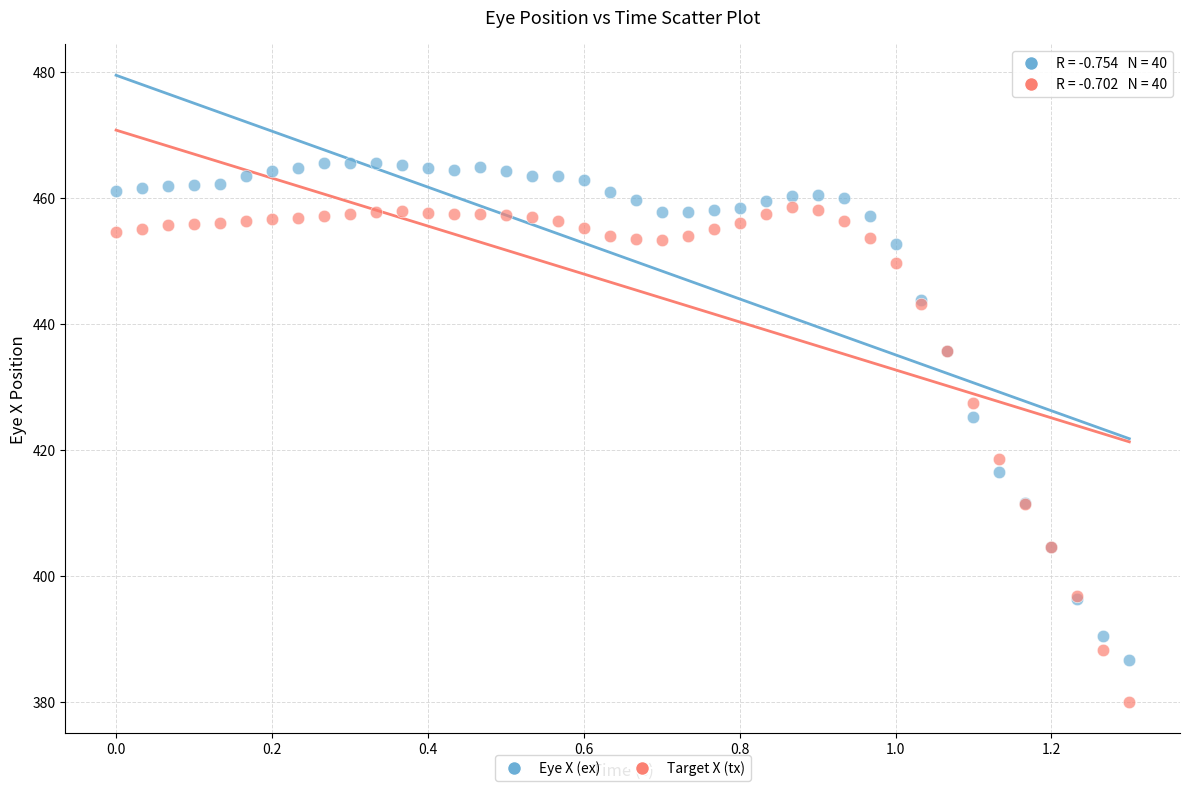

Which series contains the lowest Y value?

Target X (tx)